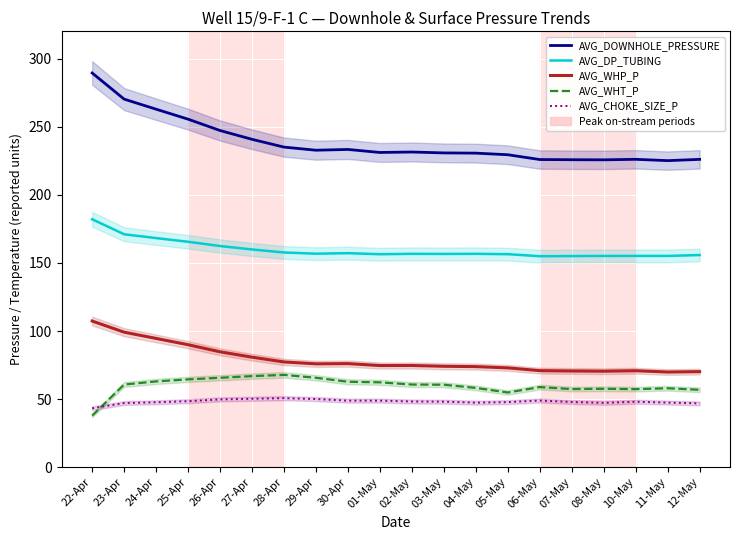

The value of AVG_DOWNHOLE_PRESSURE at 07-May is 225.8. True or false?

True